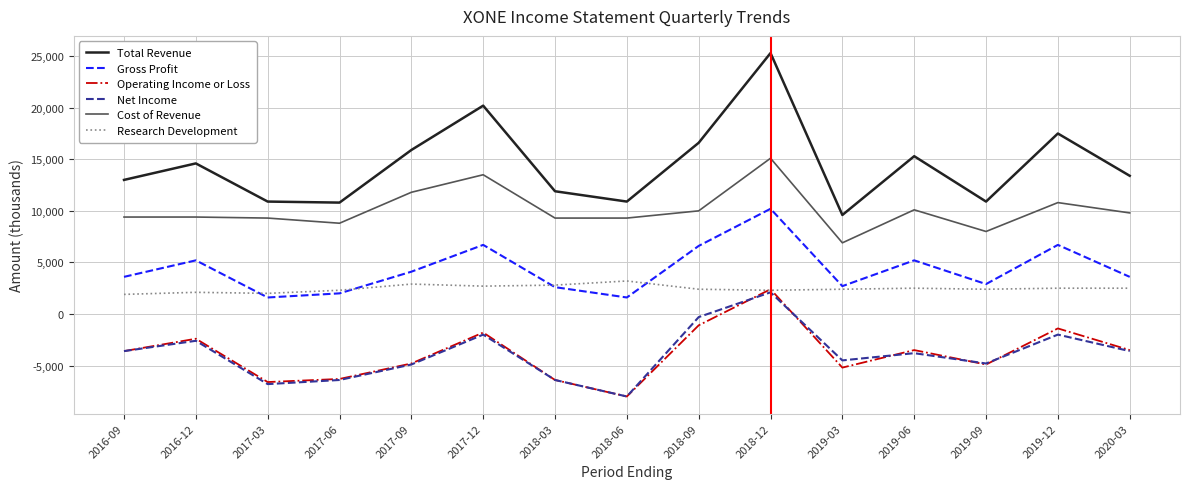

Which series has the widest spread of values?

Total Revenue